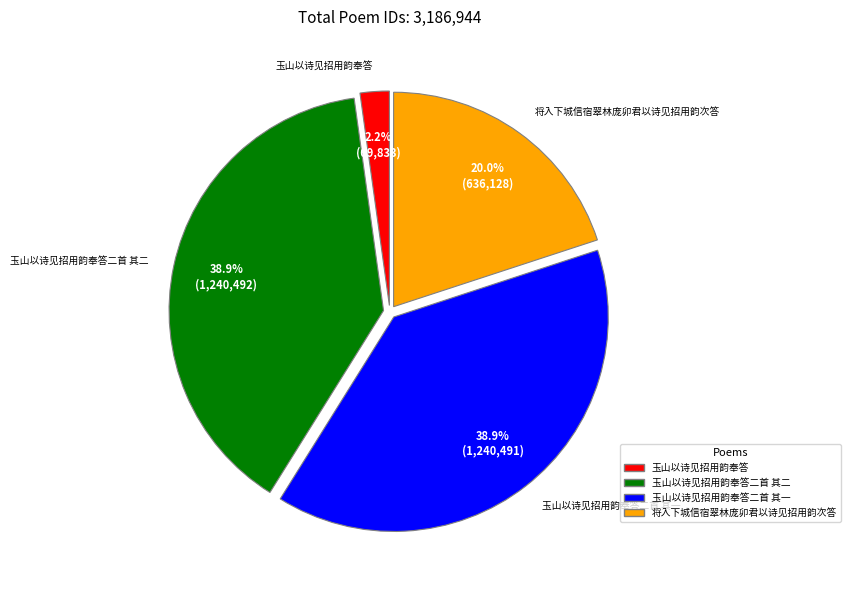

What portion of the pie excludes 玉山以诗见招用韵奉答?

97.8%